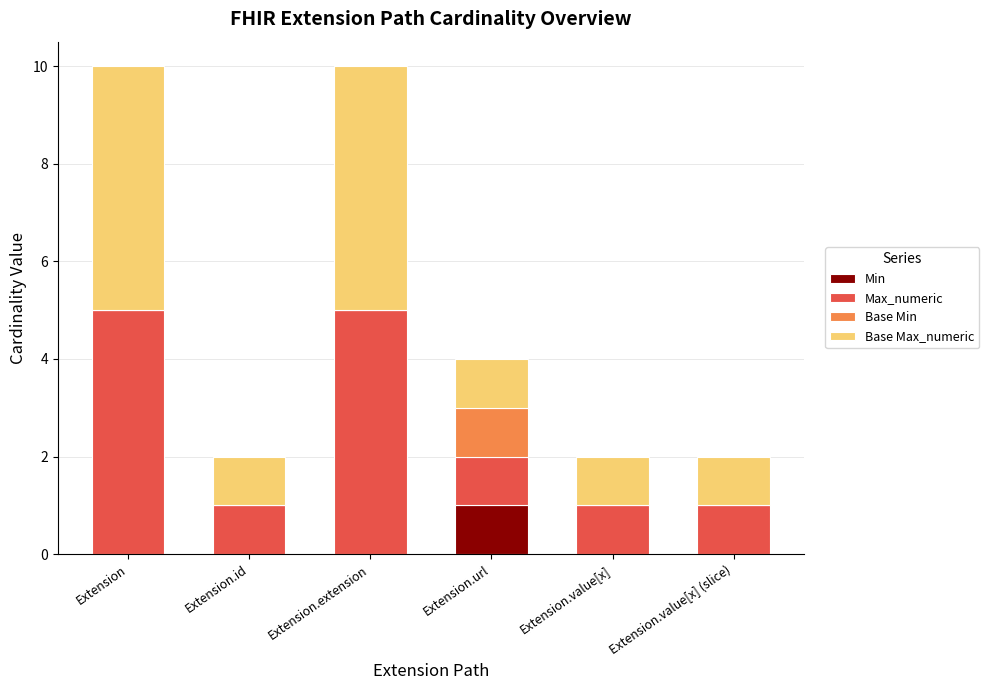

At which label does Min reach its peak?

Extension.url